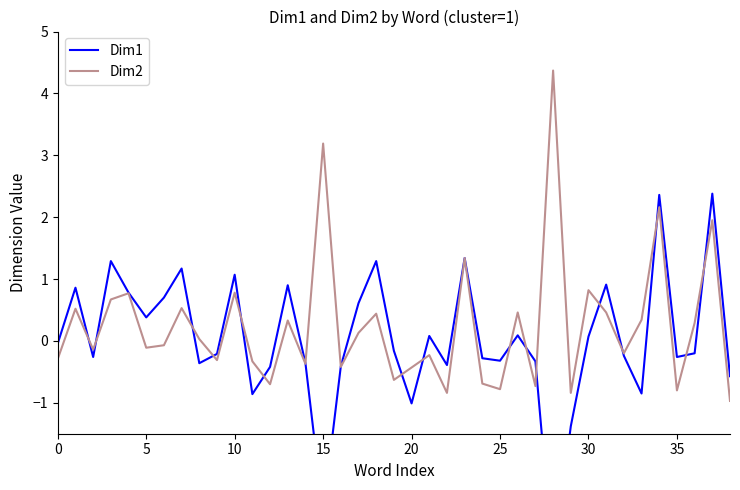

How many values in the Dim2 series are below 0?

20